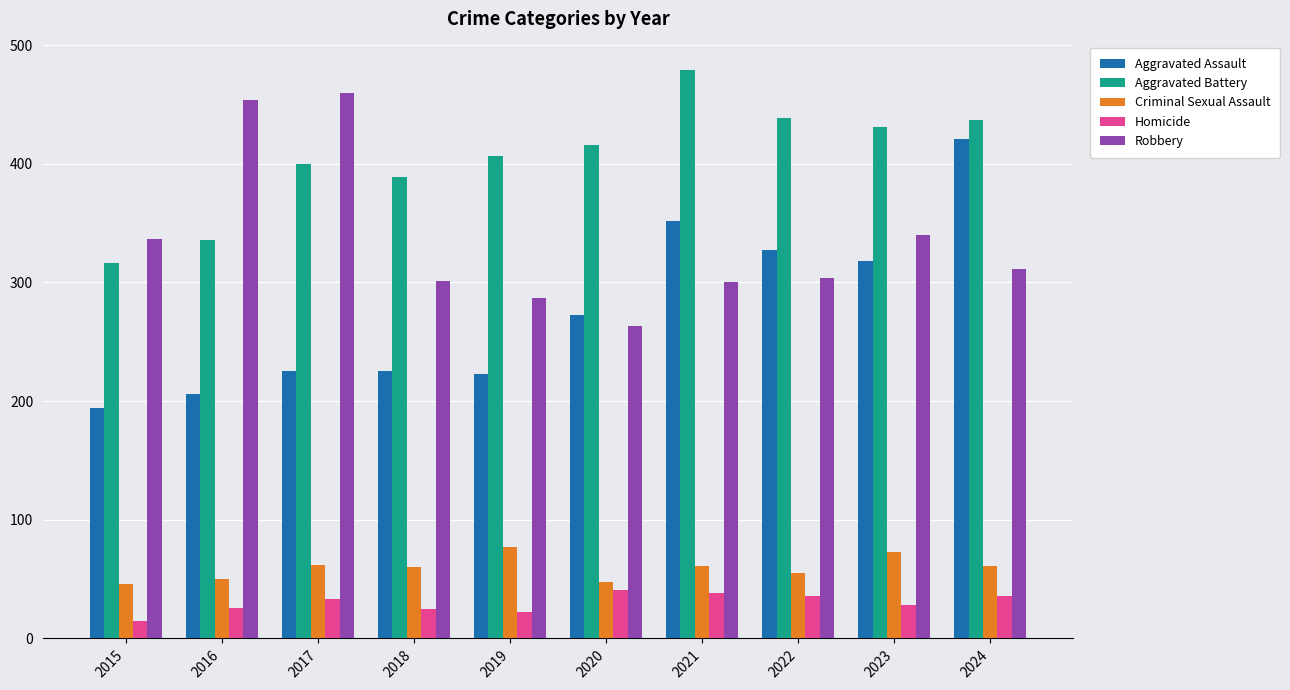

Count the number of data series in this chart.

5